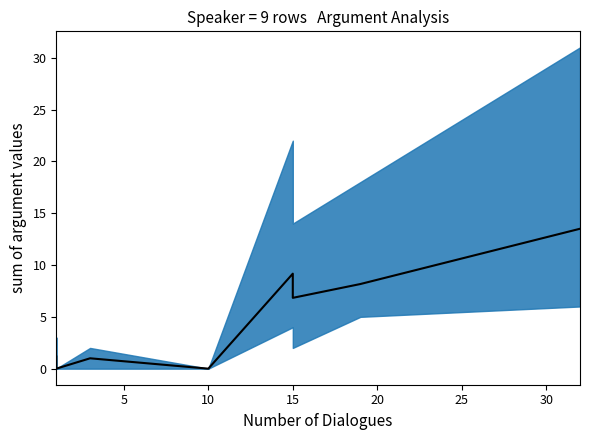

Reading left to right, transcribe all the data shown in this chart.

1.2	0.0	1.0	0.0	9.2	6.8	8.2	13.5